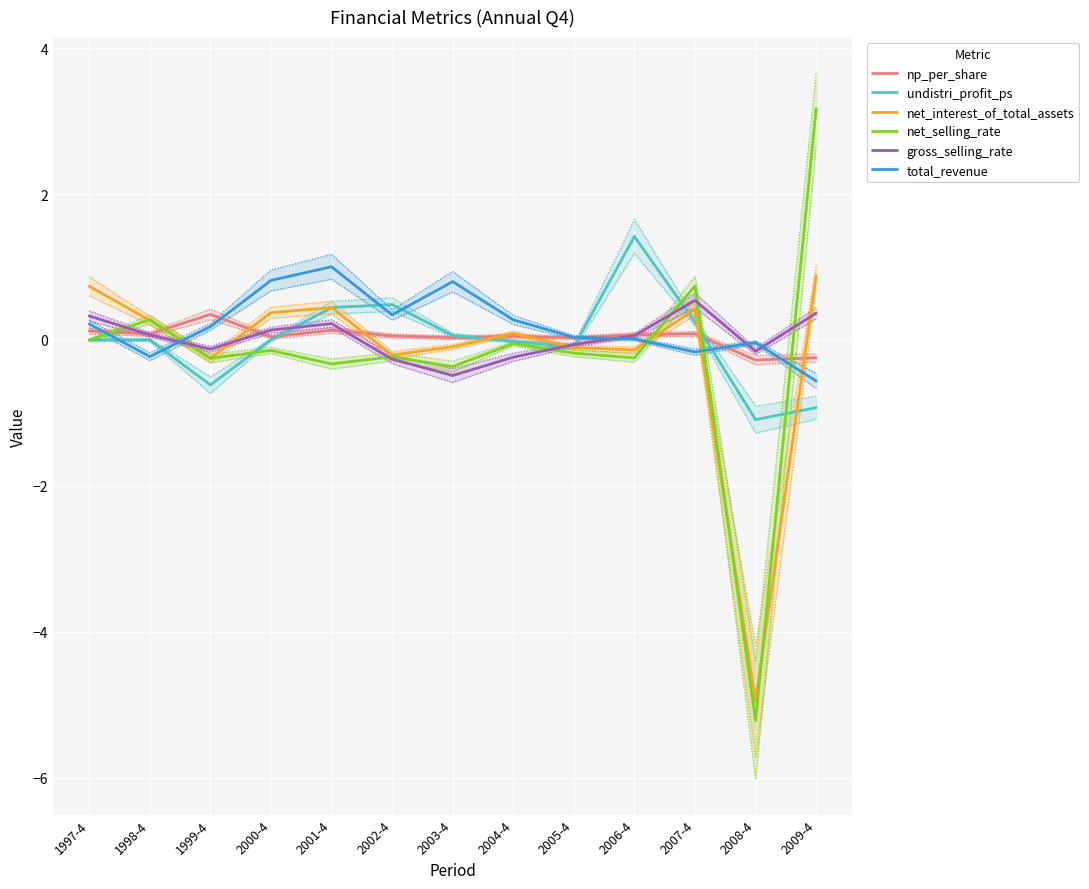

Which has a higher value, 2005-4 or 1997-4?

1997-4